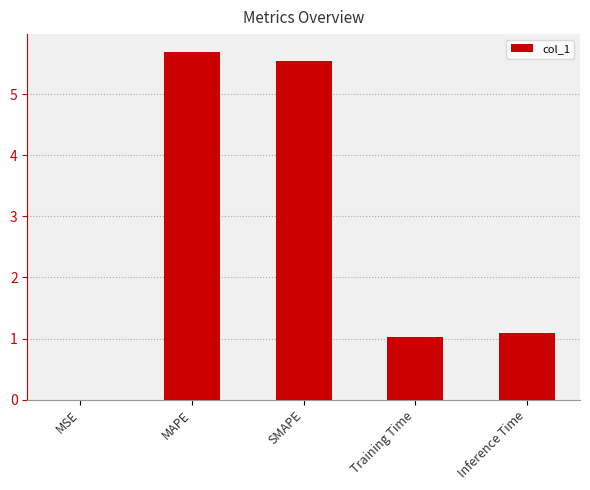

What value does the data have at Training Time?

1.0